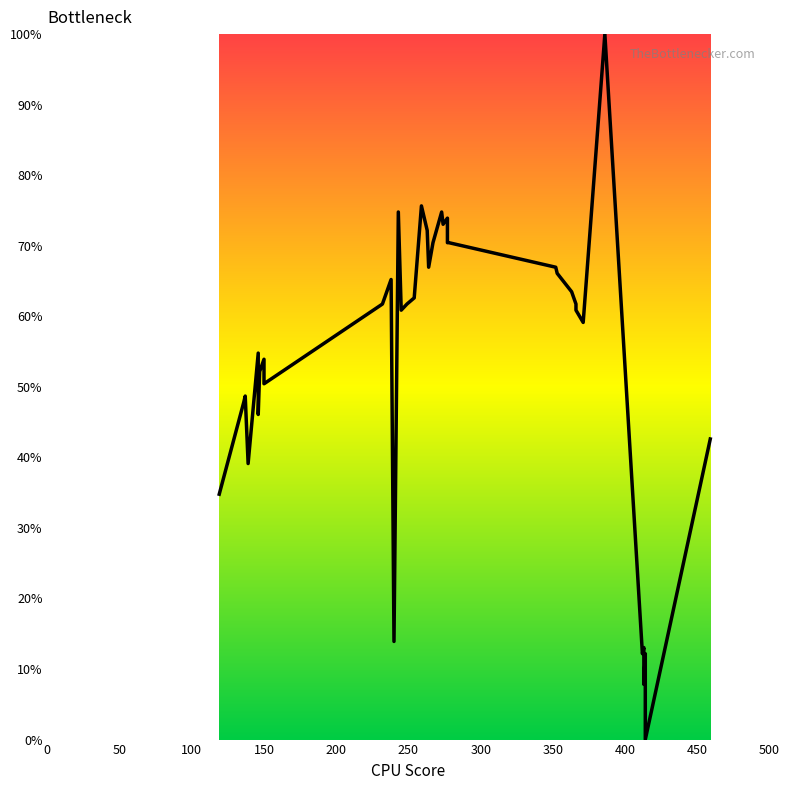

What is the average value?

52.6